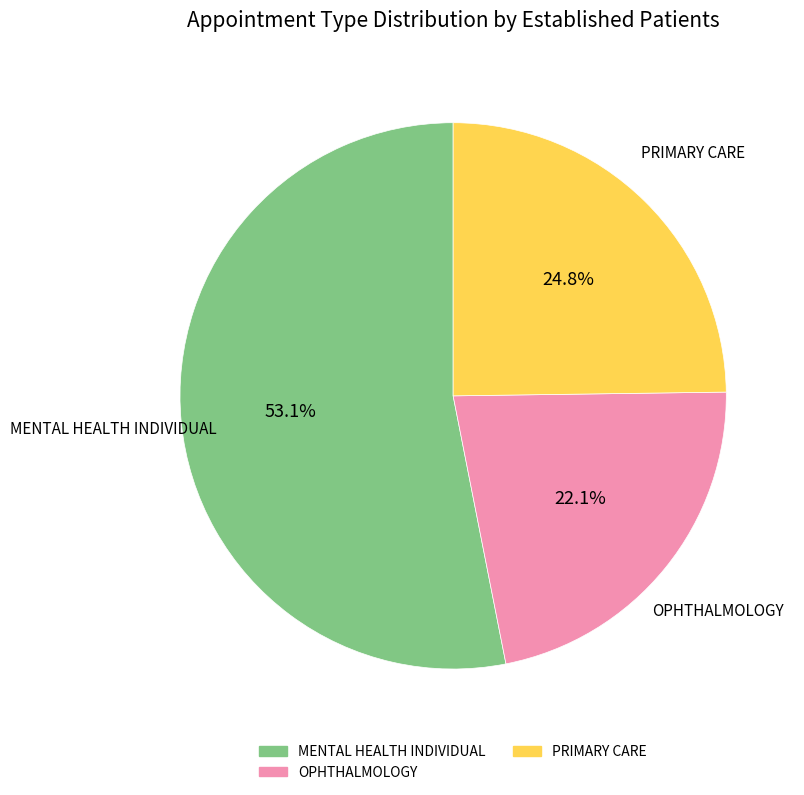

Does any single category account for the majority?

Yes